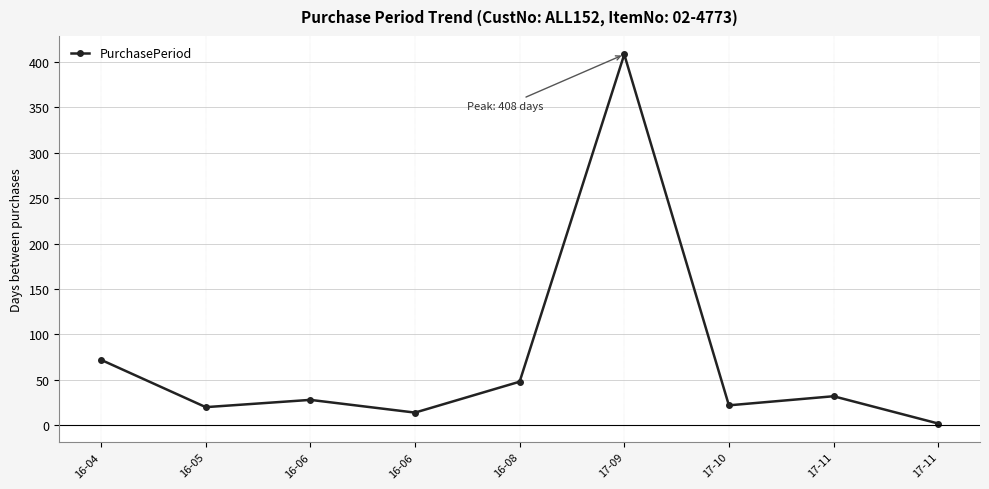

Which has a higher value, 17-09 or 17-10?

17-09